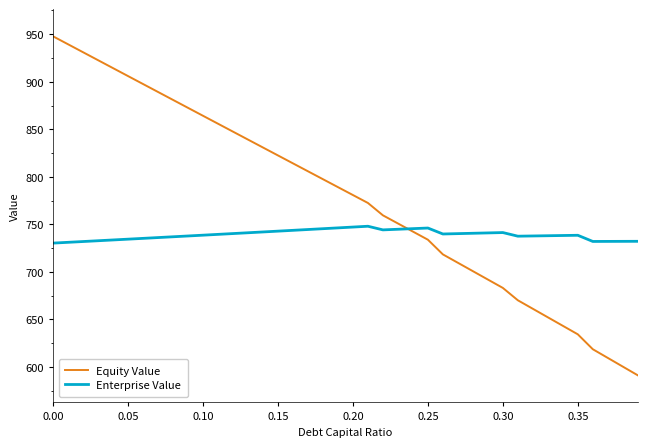

Which series ends up on top after the final intersection of Equity Value and Enterprise Value?

Enterprise Value